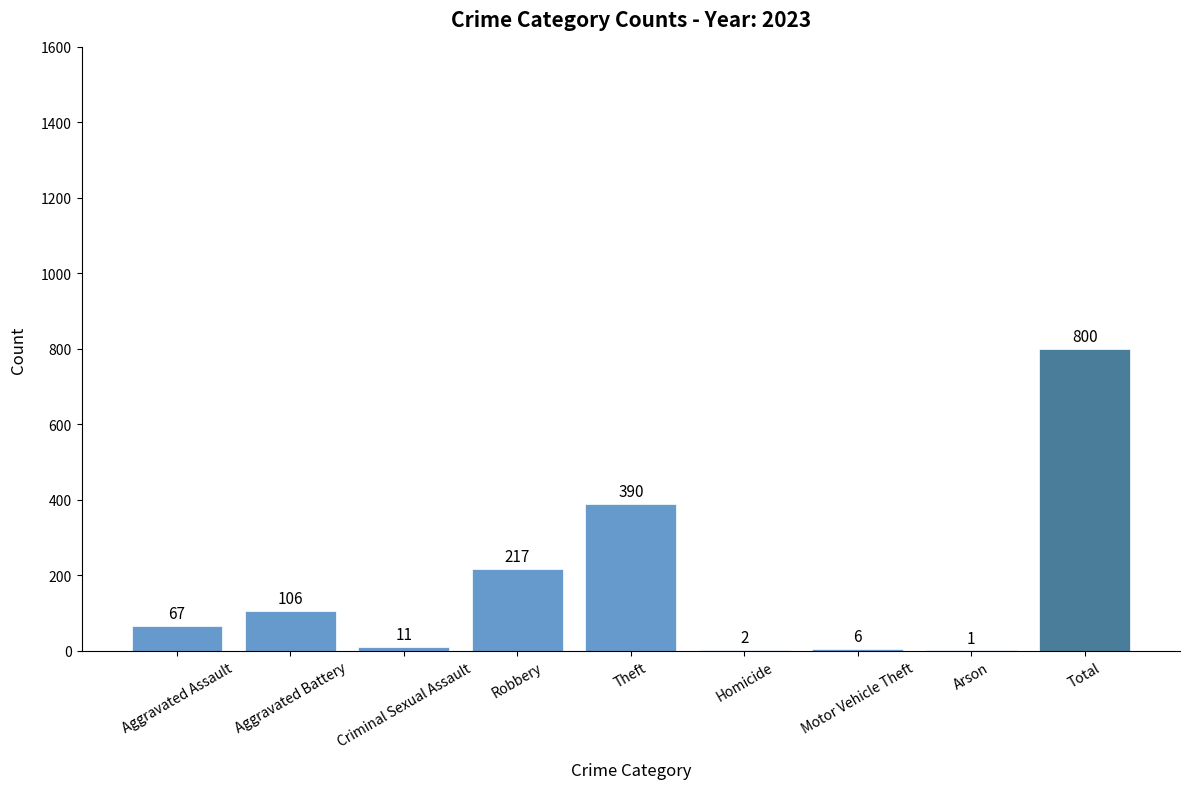

Which category has the highest value across all series?

Total